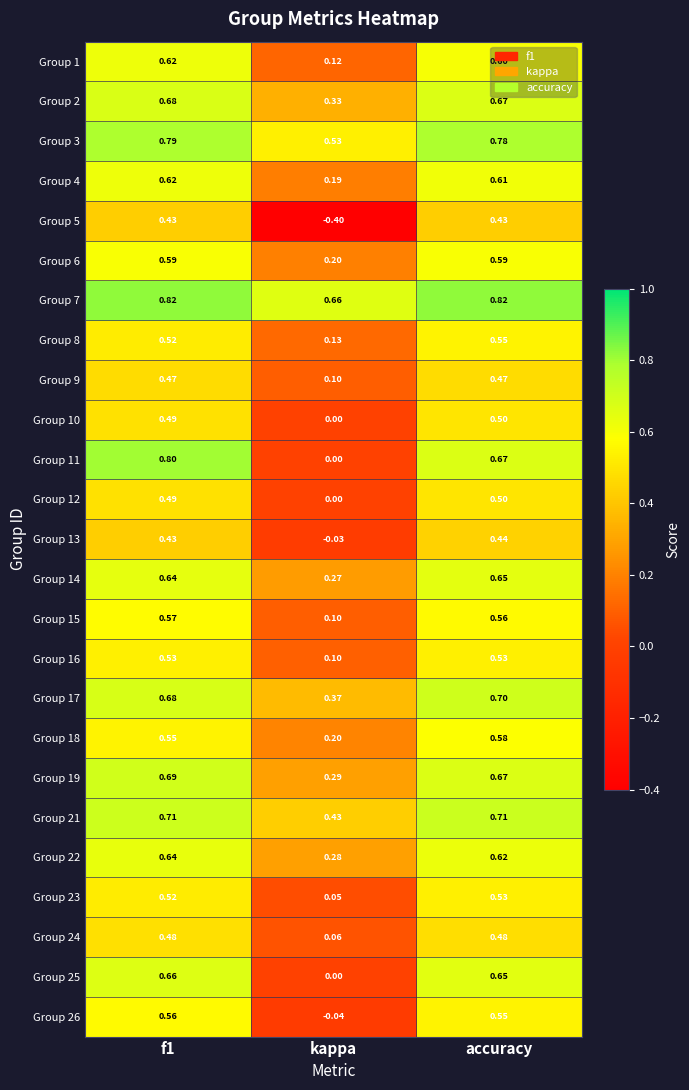

Is the value of Group 17 at accuracy greater than the value of Group 21 at f1?

No